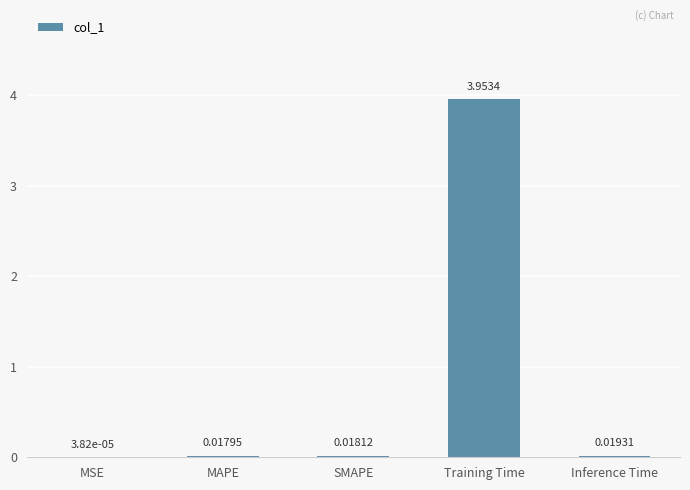

The chart shows a value of 5.4 at Training Time. True or false?

False